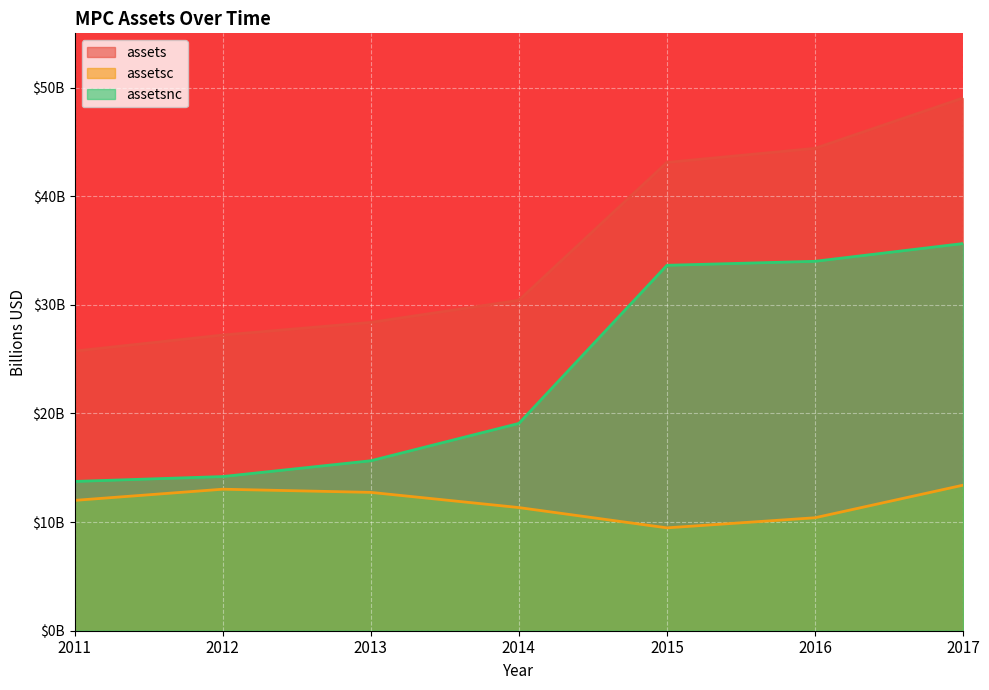

How many lines are shown in the chart?

3